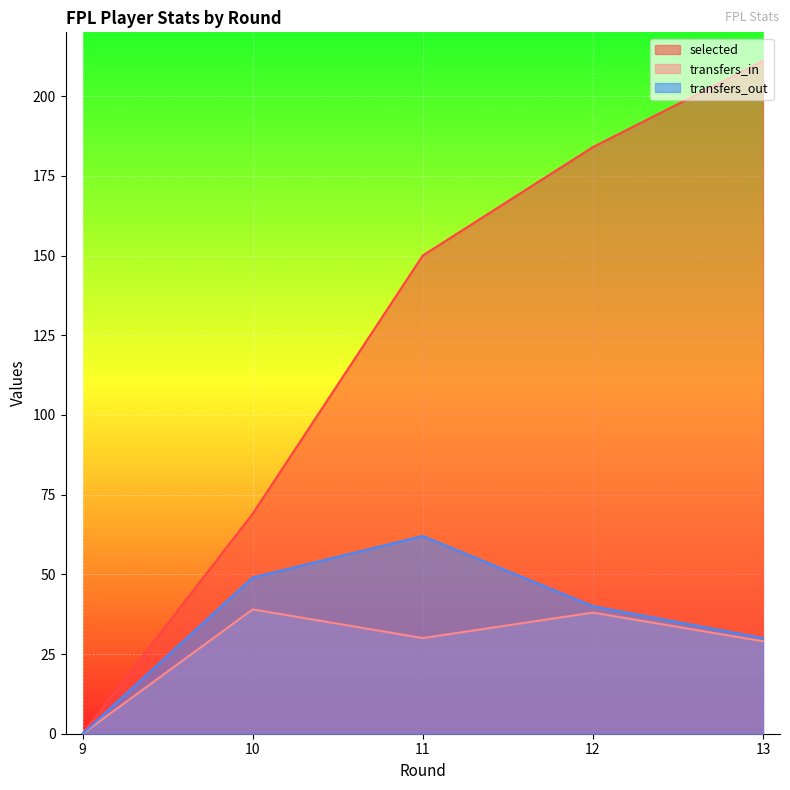

Is the value of transfers_in at 9 greater than the value of selected at 12?

No